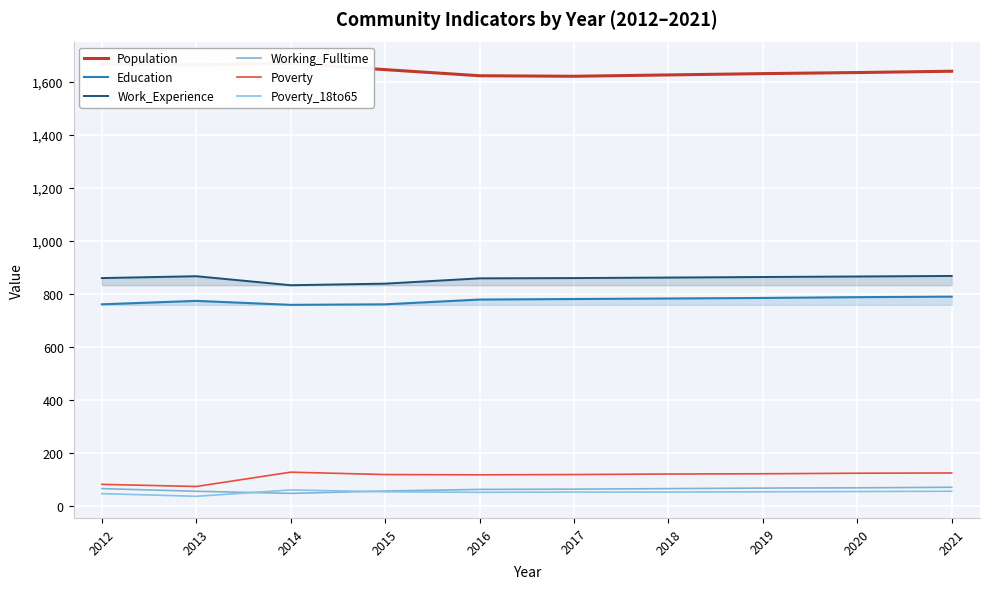

What is the difference between the Working_Fulltime values at 2019 and 2012?

2